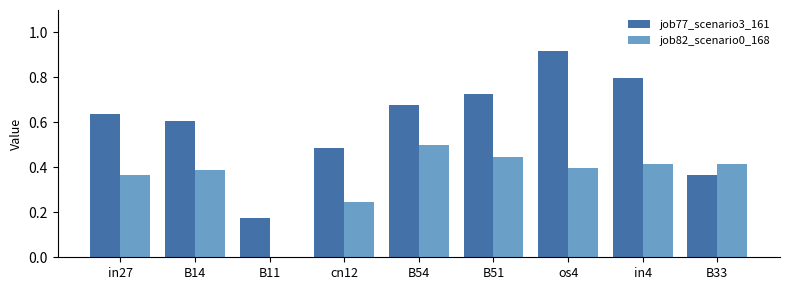

Between B11 and B51, which series saw the biggest shift?

job77_scenario3_161